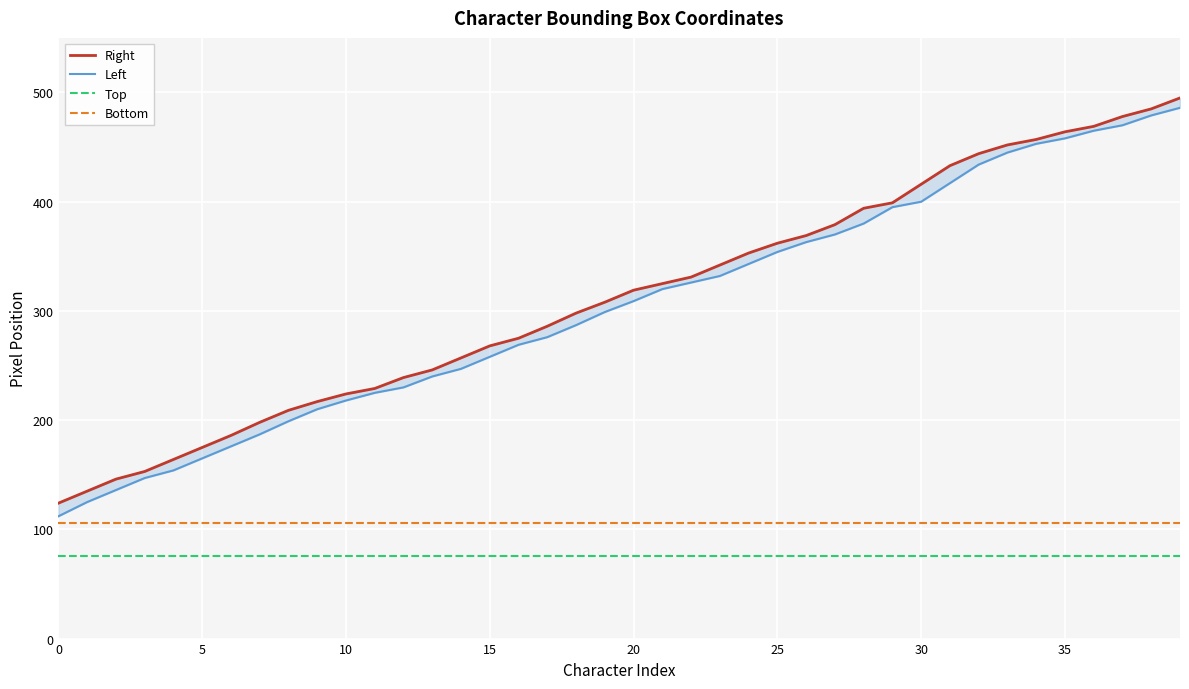

True or false: Bottom and Right intersect in this chart.

False